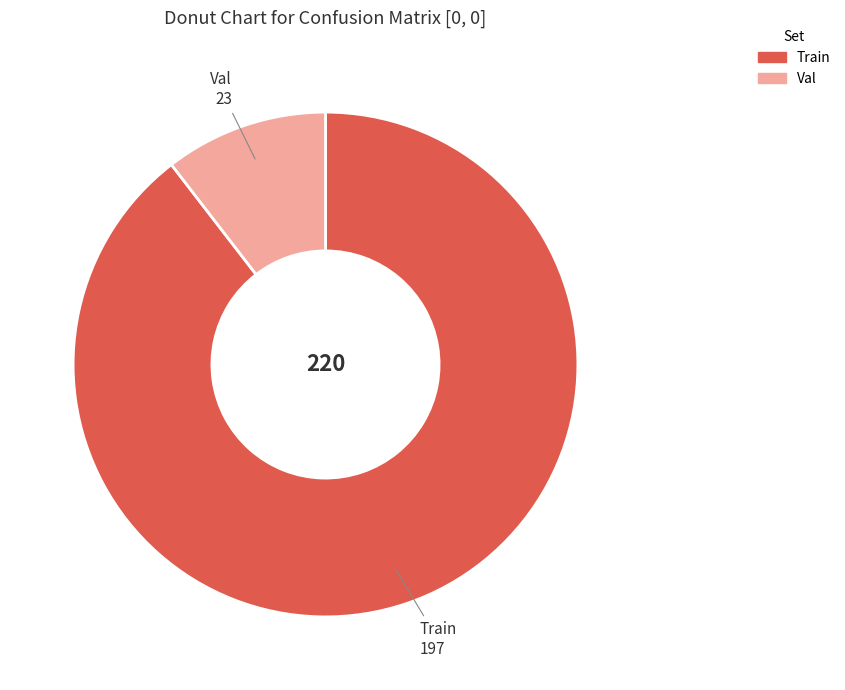

True or false: Train accounts for 90% of the total.

True